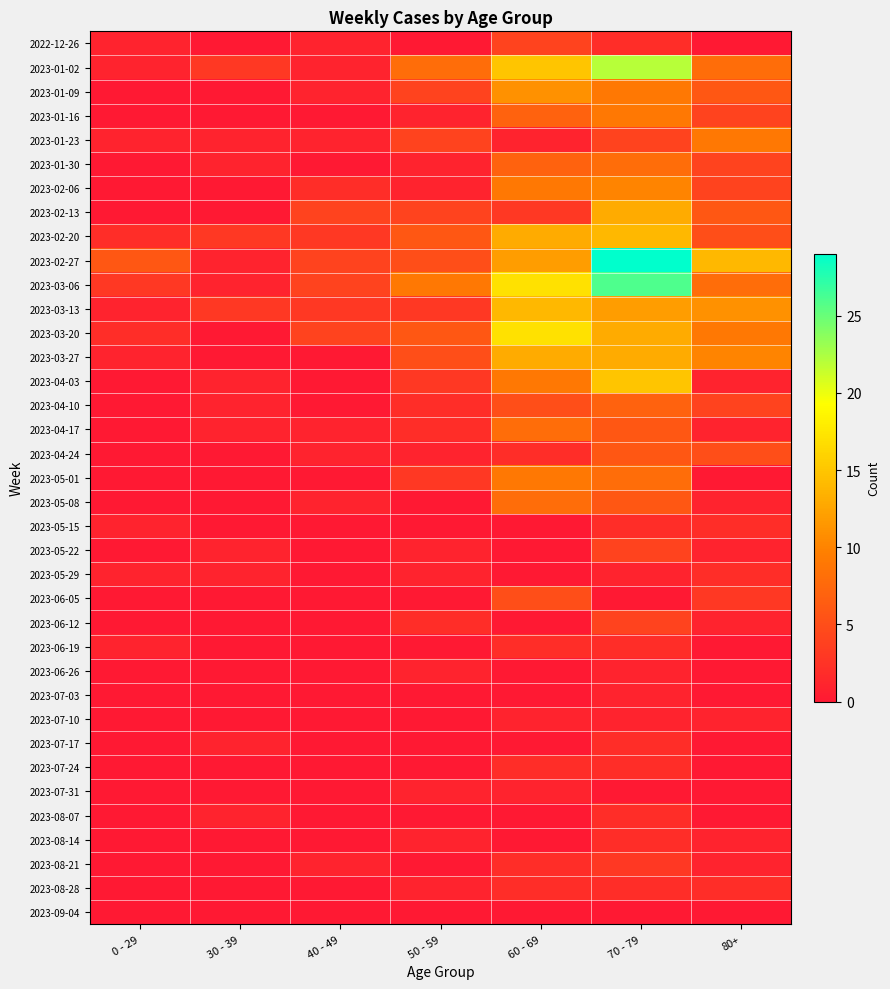

Rank the series at 80+ from highest to lowest value.

2023-02-27, 2023-03-13, 2023-03-27, 2023-01-23, 2023-03-20, 2023-01-02, 2023-03-06, 2023-01-09, 2023-02-13, 2023-02-20, 2023-04-24, 2023-01-16, 2023-01-30, 2023-02-06, 2023-04-10, 2023-06-05, 2023-05-15, 2023-05-29, 2023-08-28, 2023-04-03, 2023-04-17, 2023-05-08, 2023-05-22, 2023-06-12, 2023-07-10, 2023-08-14, 2023-08-21, 2022-12-26, 2023-05-01, 2023-06-19, 2023-06-26, 2023-07-03, 2023-07-17, 2023-07-24, 2023-07-31, 2023-08-07, 2023-09-04